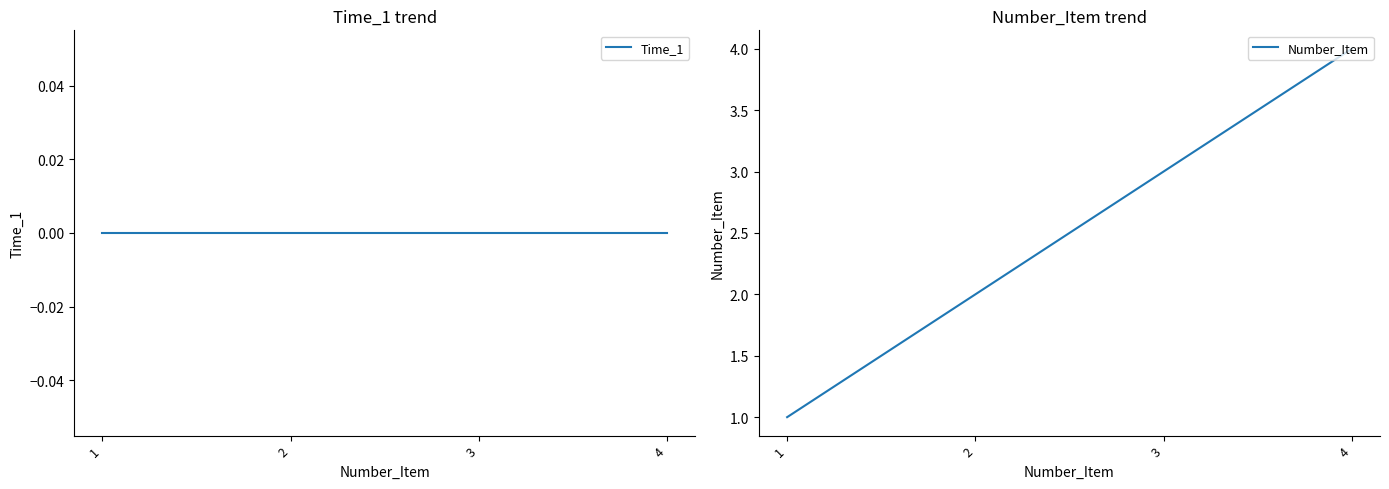

Does the chart display data point markers on the line(s)?

No